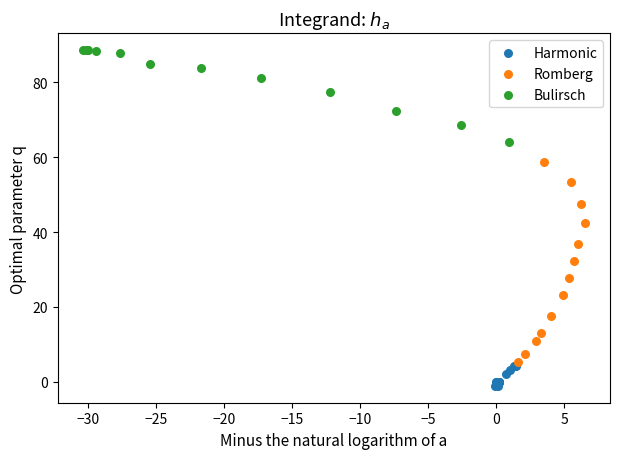

Which series has the largest Y range (max minus min)?

Romberg